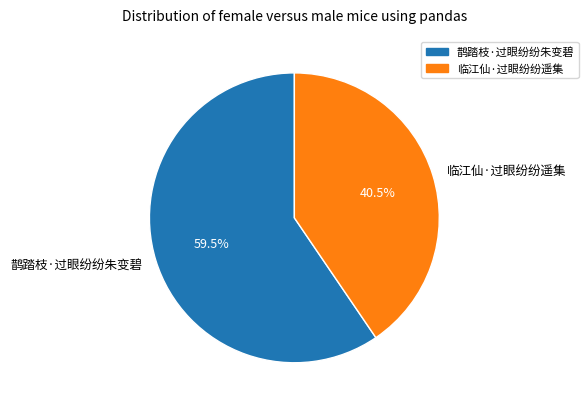

What percentage do 鹊踏枝·过眼纷纷朱变碧 and 临江仙·过眼纷纷遥集 together represent?

100.0%